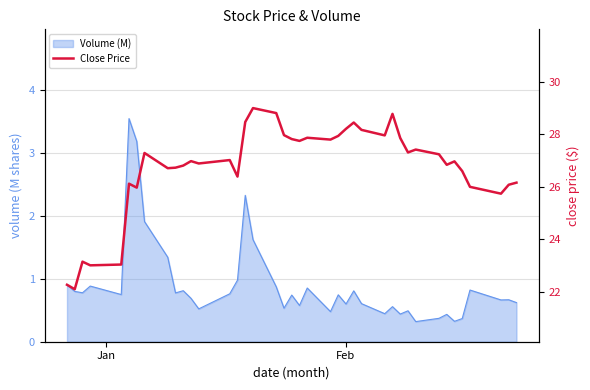

Which category has the lowest value across all series?

Feb